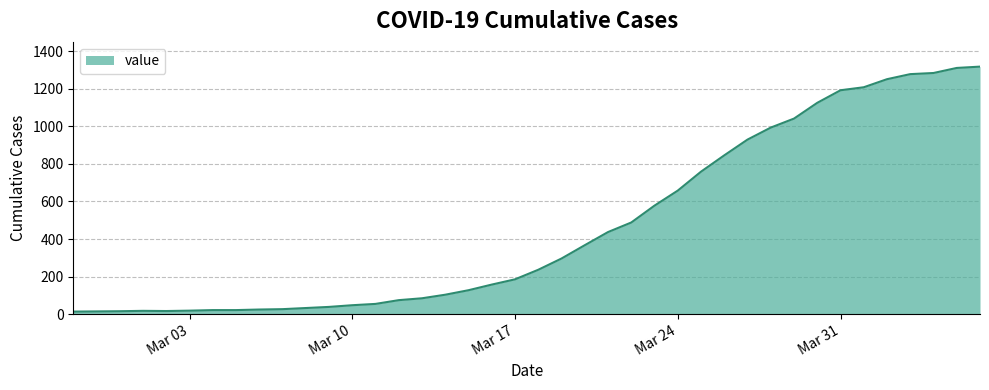

What is the maximum value shown in the chart?

1319